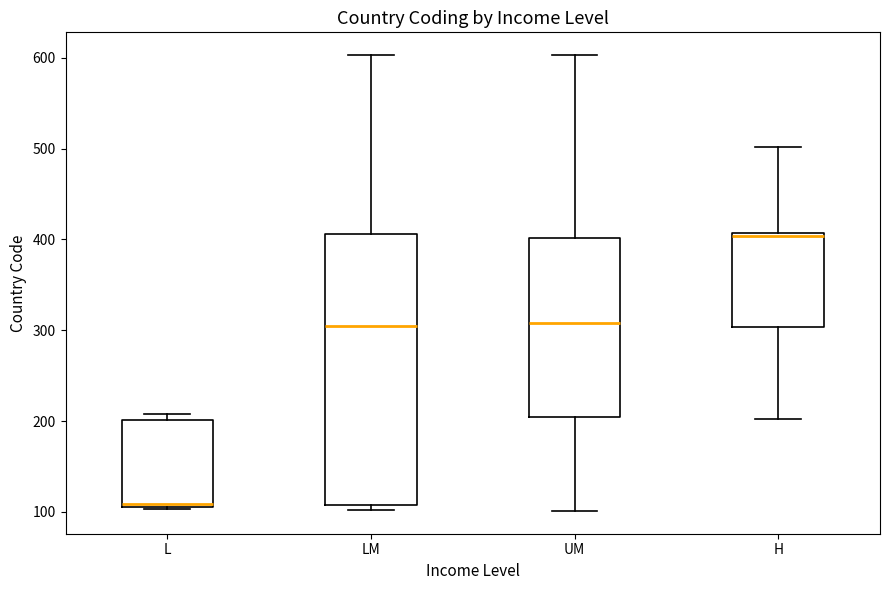

Reading left to right, transcribe this box plot: for each box, give where its median line is, the range the box spans, and where its two whiskers end, as read against the y-axis. The values are not printed on the chart, so give them approximately, as read against the axis.

L: median 110, box 110 to 200, whiskers 100 to 210
LM: median 300, box 110 to 410, whiskers 100 to 600
UM: median 310, box 200 to 400, whiskers 100 to 600
H: median 400, box 300 to 410, whiskers 200 to 500